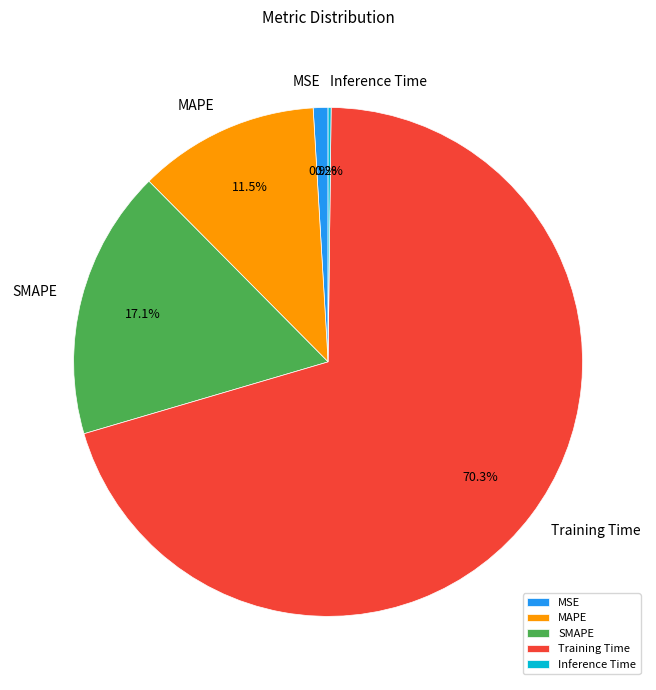

Which slice is the largest?

Training Time